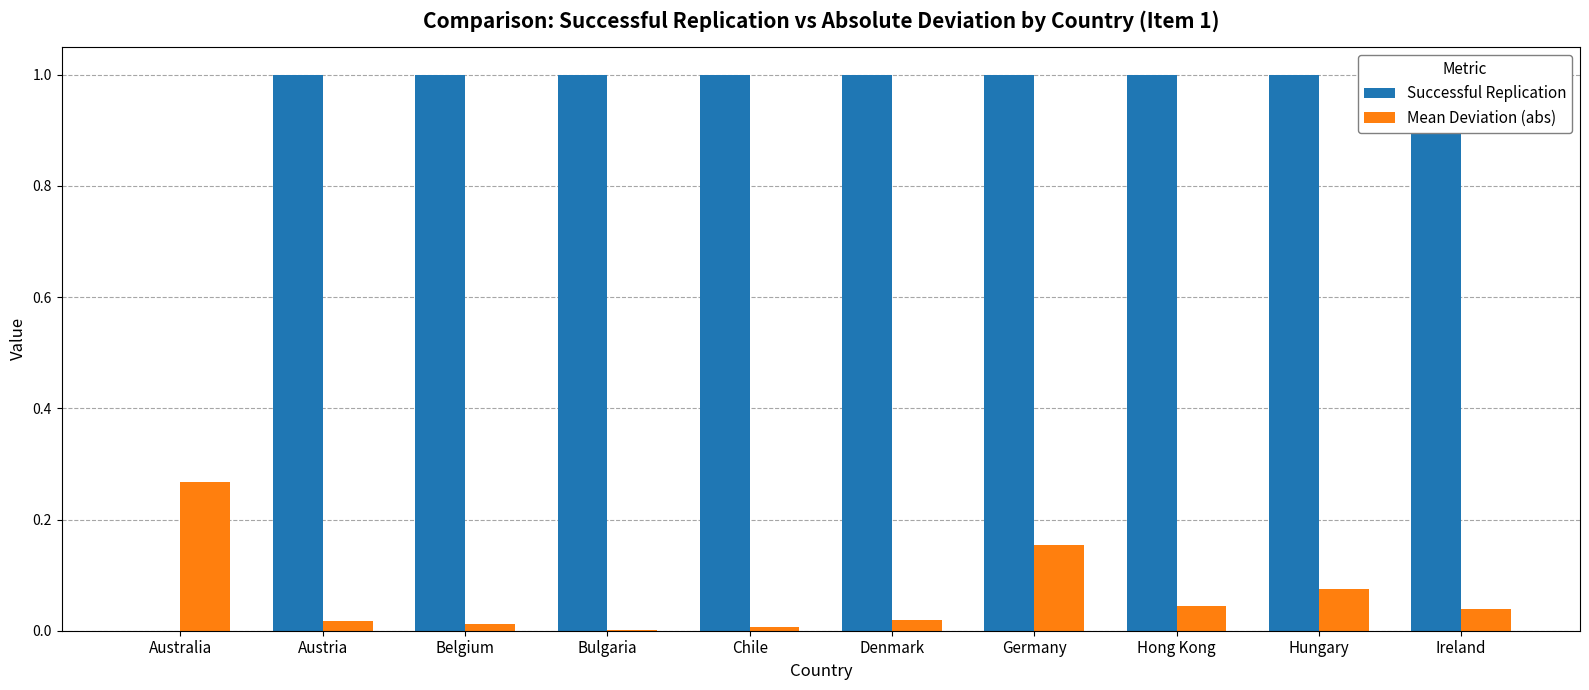

What is the average value of the Successful Replication series?

0.9